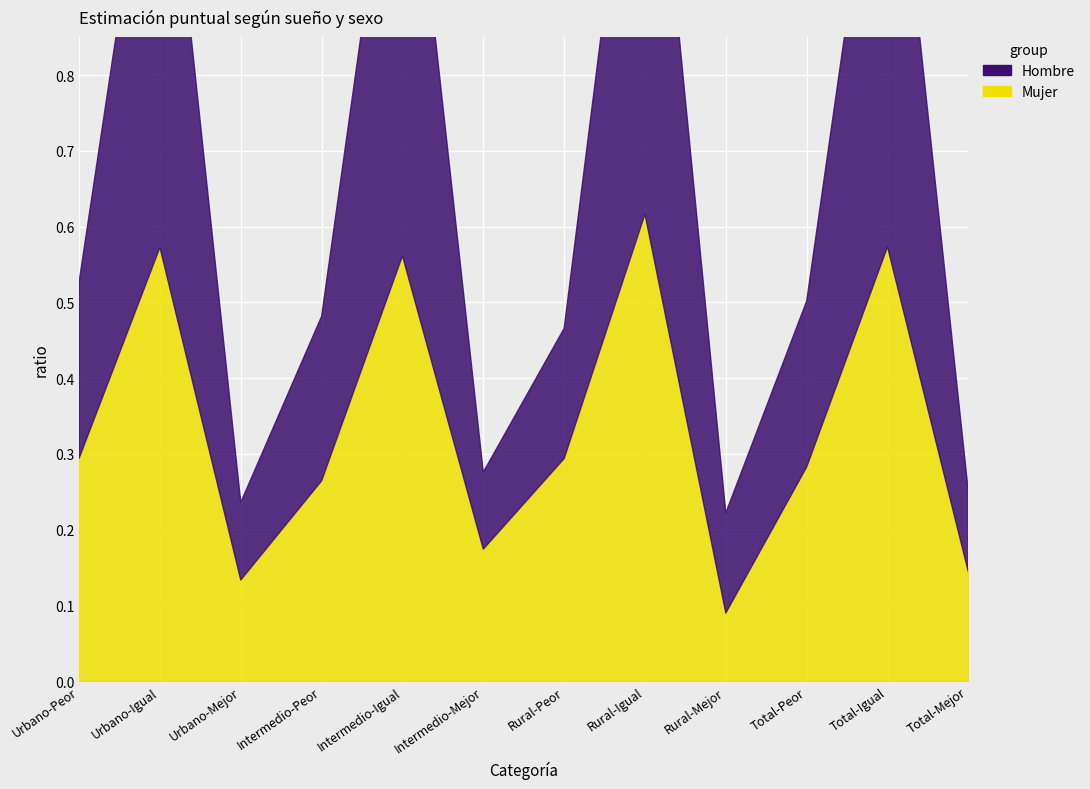

Which series has the largest total across all categories?

Hombre